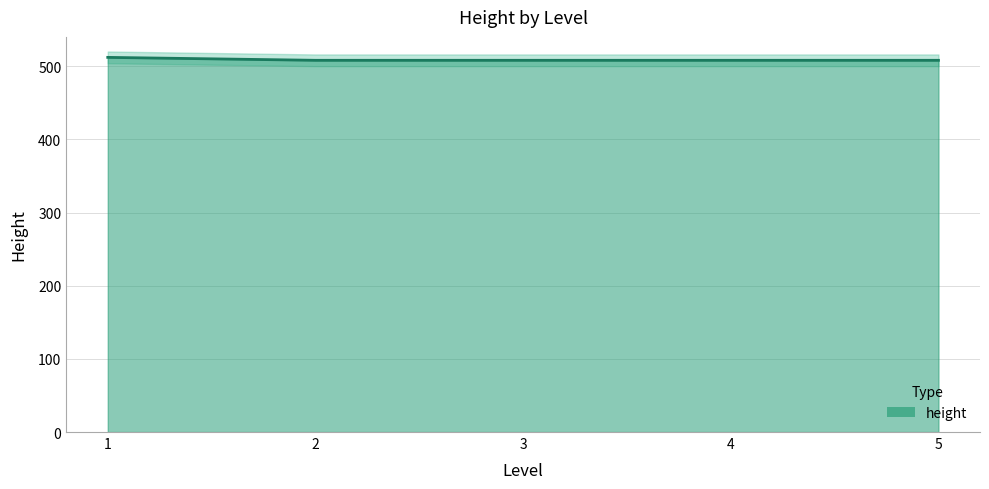

What is the value of the 2nd point from the left?

508